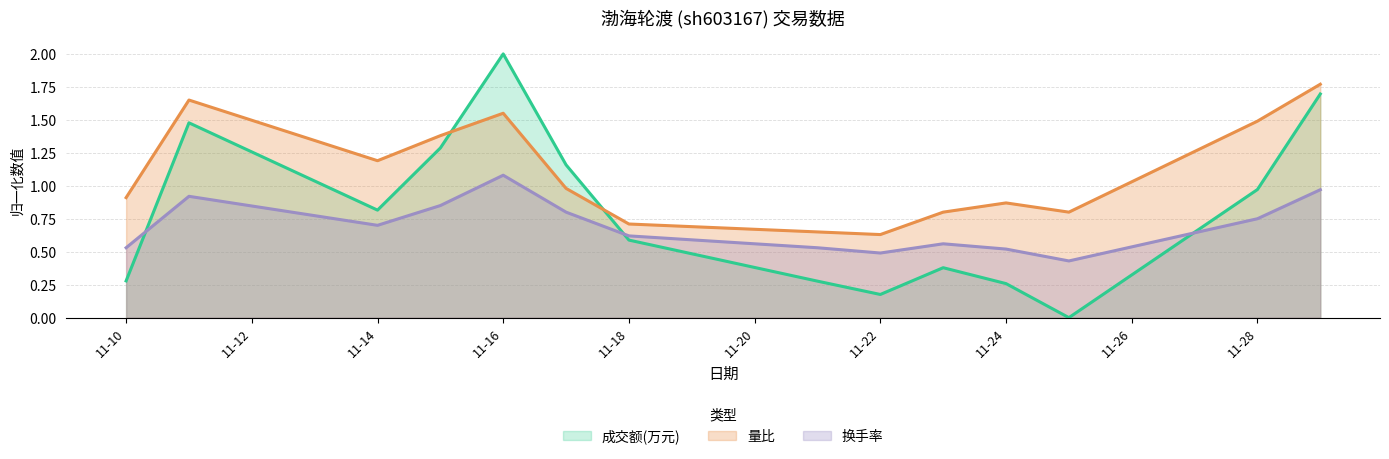

What is the total value across all series at 11-18?

1.9